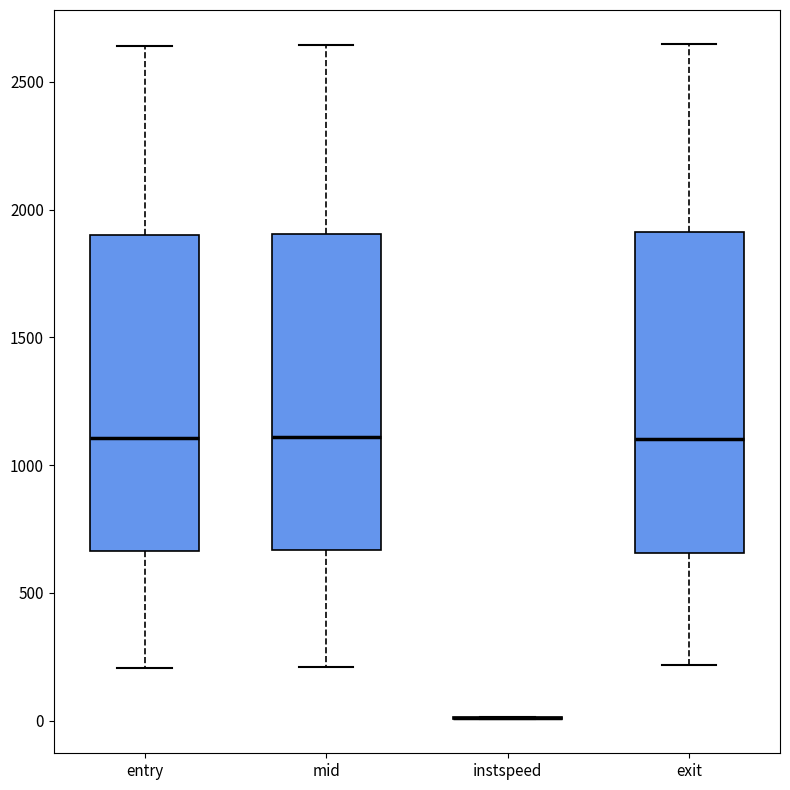

Where does the upper whisker of the box for exit end on the y-axis? The values are not printed on the chart, so give them approximately, as read against the axis.

2650